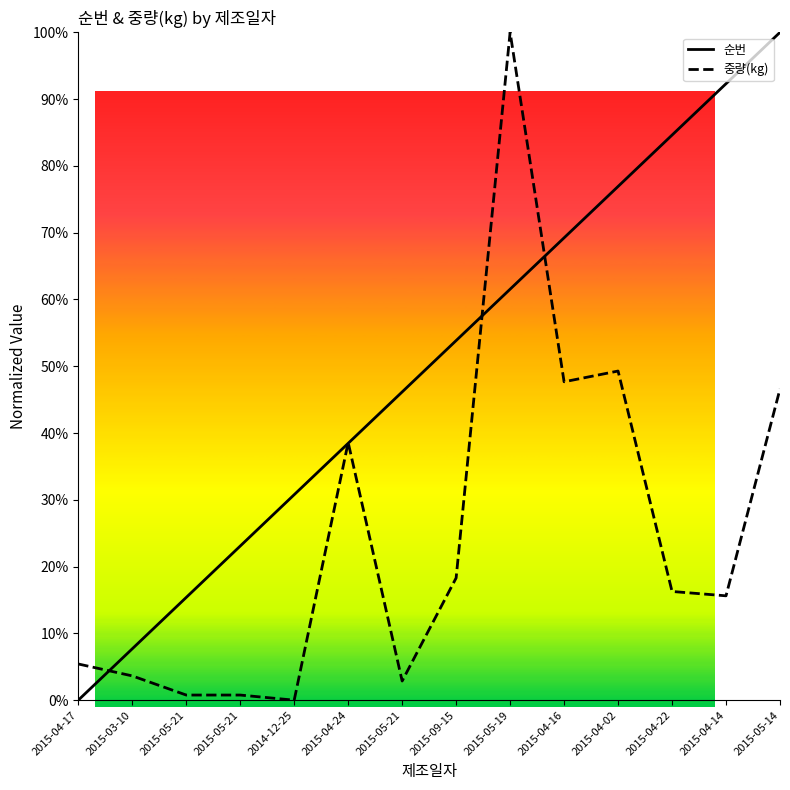

True or false: 순번 has a value of 7.7 at 2015-03-10.

True